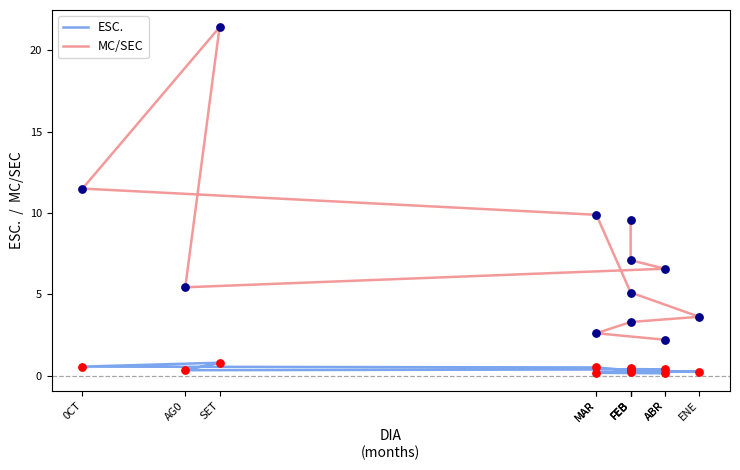

Which series reaches the maximum Y coordinate?

MC/SEC